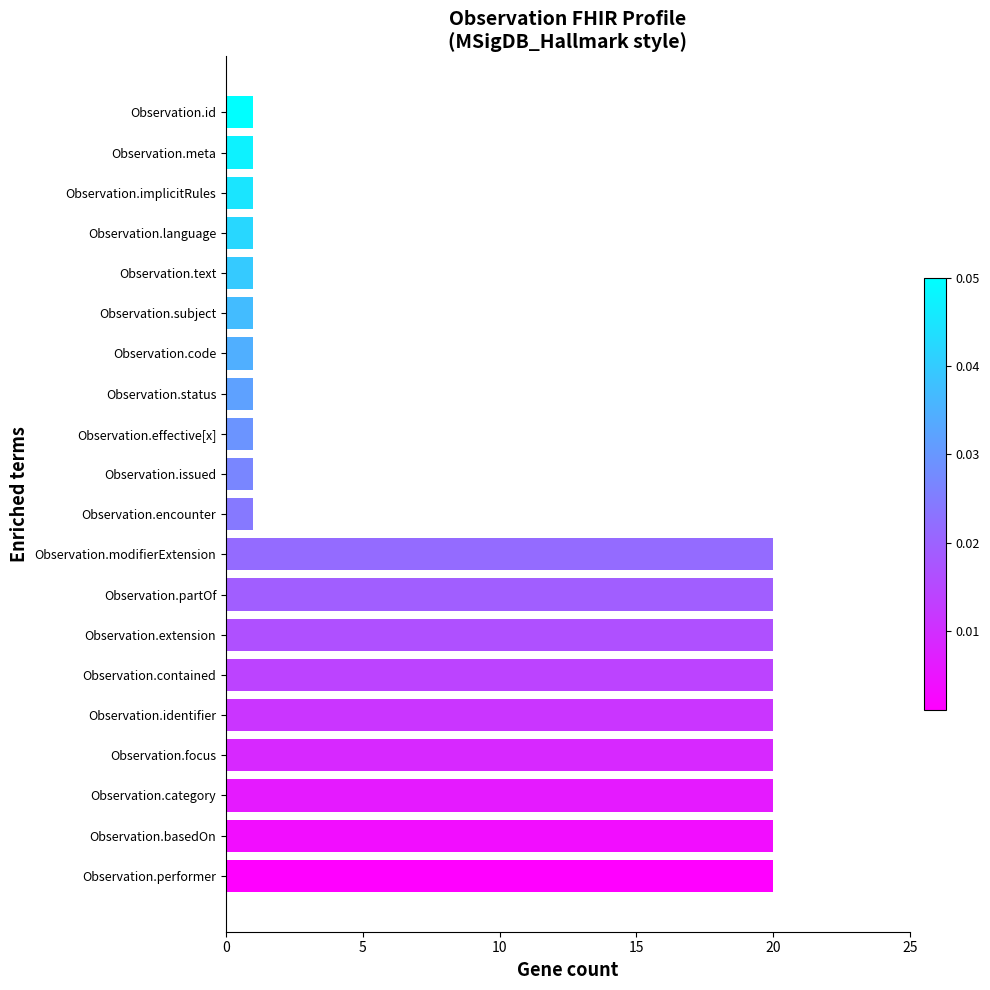

True or false: the data shows 1 at Observation.text.

True